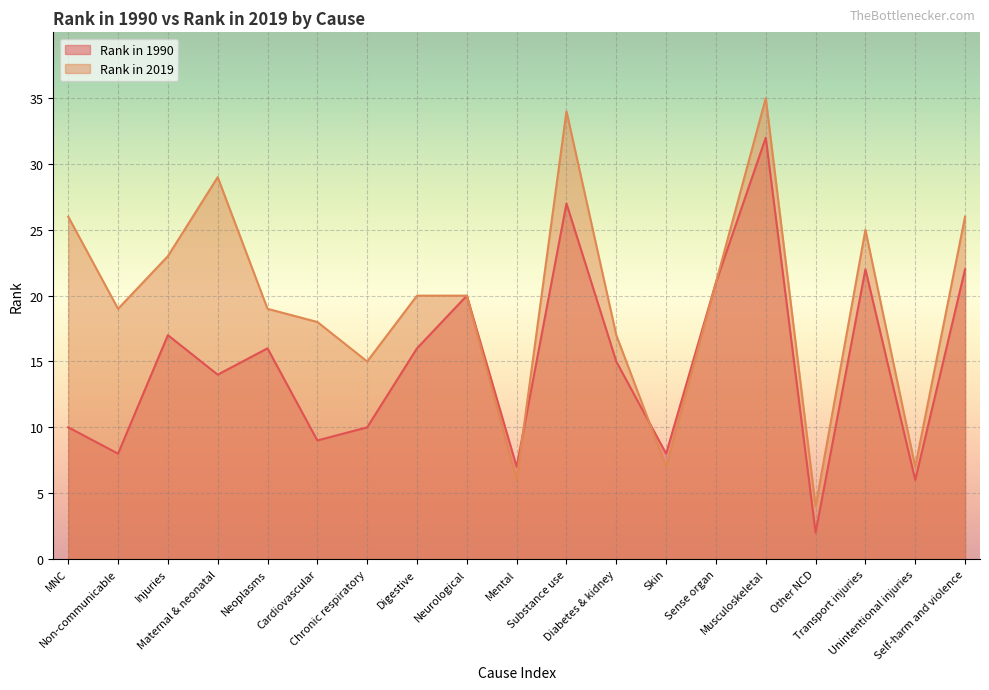

How many lines are shown in the chart?

2